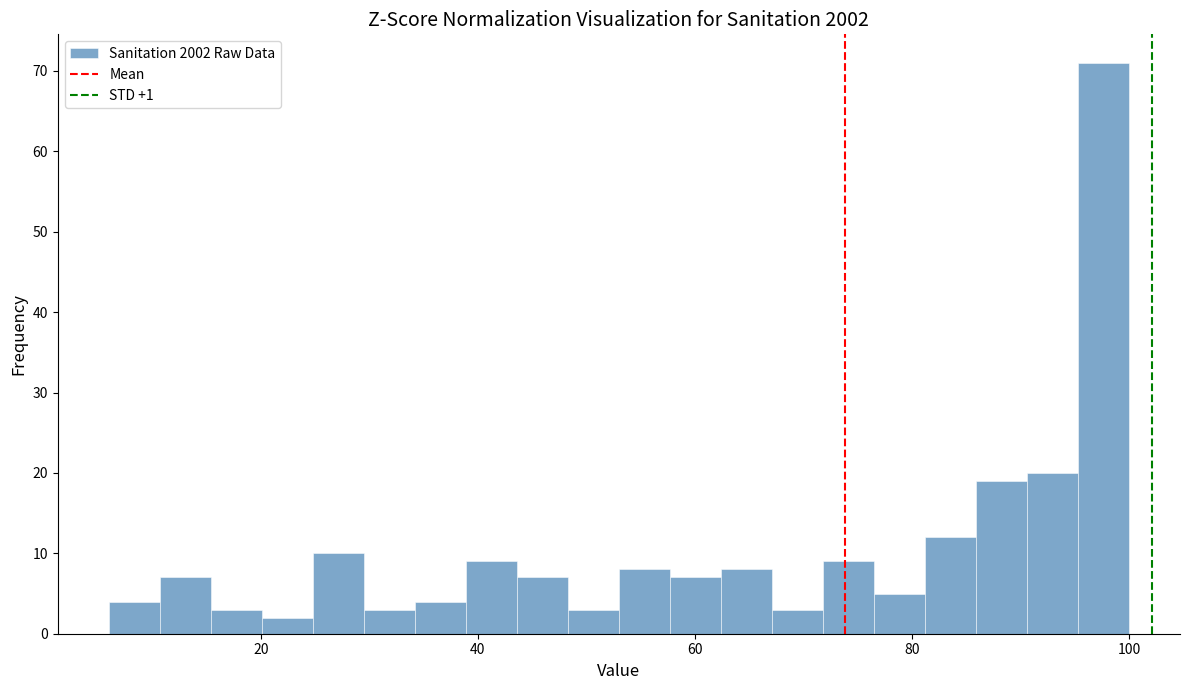

Read against the x-axis, roughly where is the centre of the tallest bar?

98